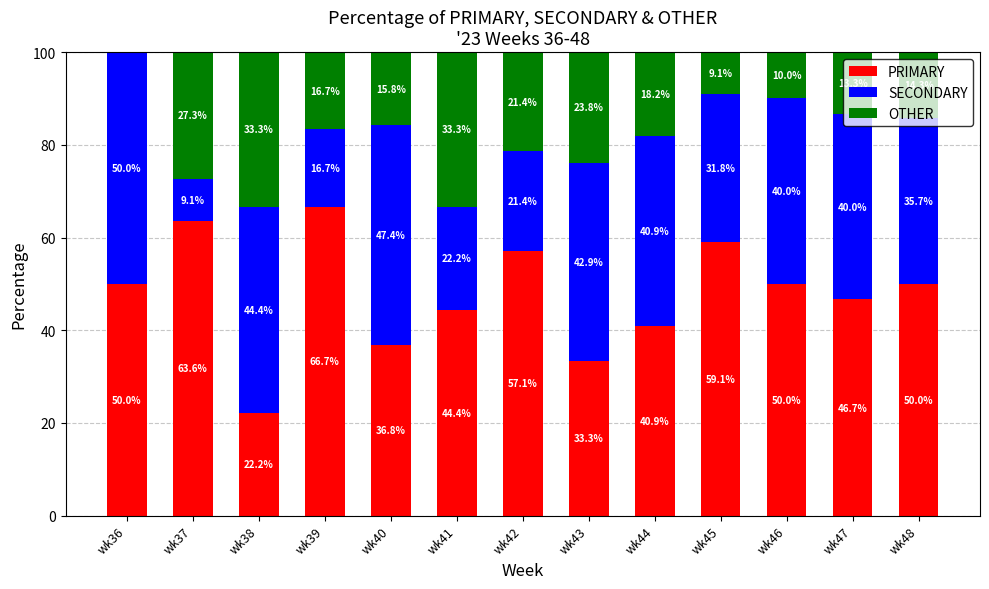

Which category has the highest value in the PRIMARY series?

wk39